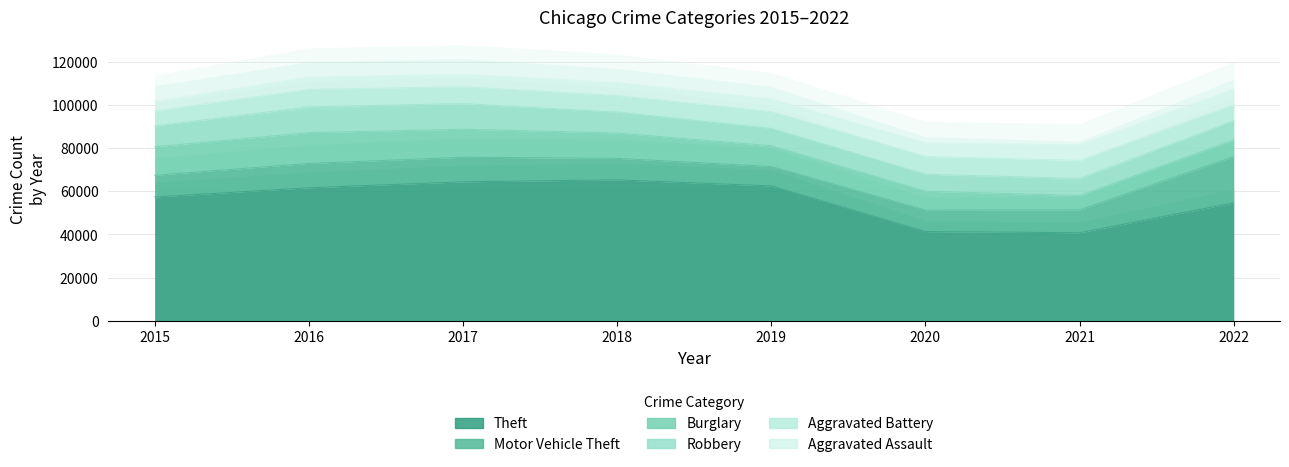

Reading left to right, what are all the values shown in this chart?

Aggravated Assault: 2015=4480	2016=5712	2017=5793	2018=6001	2019=5840	2020=6263	2021=7243	2022=7268
Aggravated Battery: 2015=7018	2016=8085	2017=7845	2018=7734	2019=7857	2020=8320	2021=8346	2022=7485
Burglary: 2015=13184	2016=14289	2017=13001	2018=11746	2019=9639	2020=8757	2021=6658	2022=7588
Motor Vehicle Theft: 2015=10068	2016=11286	2017=11380	2018=9983	2019=8977	2020=9956	2021=10599	2022=21410
Robbery: 2015=9638	2016=11960	2017=11880	2018=9679	2019=7994	2020=7855	2021=7919	2022=8967
Theft: 2015=57350	2016=61618	2017=64381	2018=65285	2019=62484	2020=41313	2021=40778	2022=54621